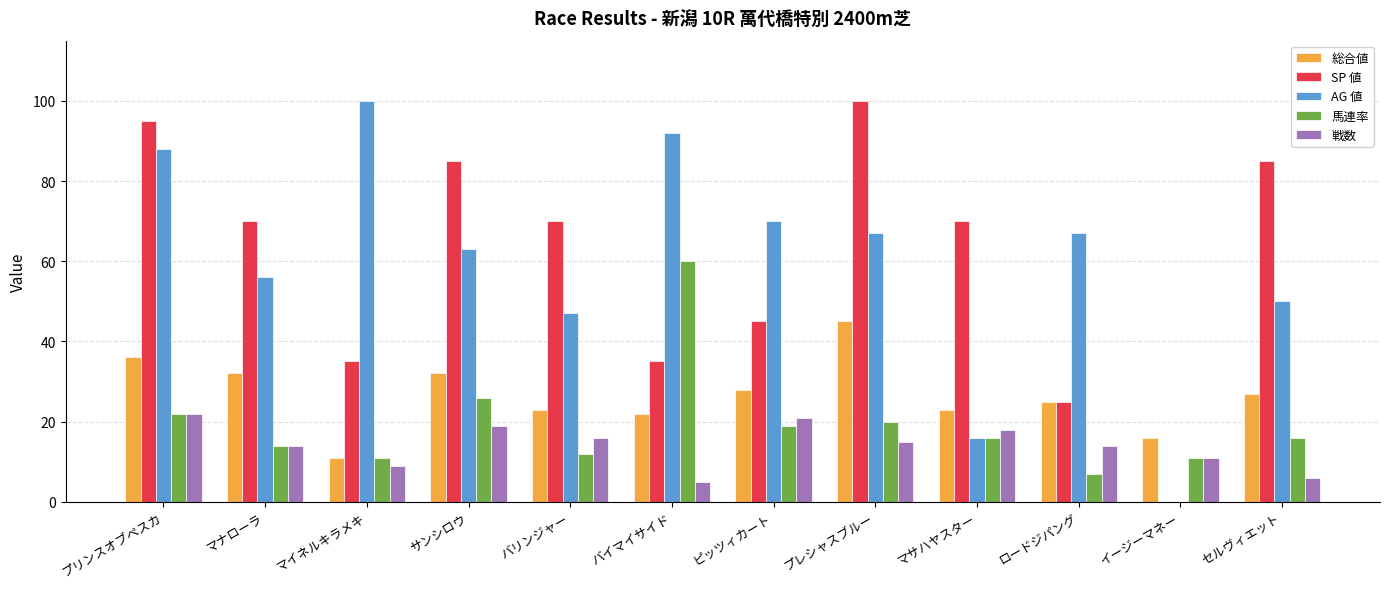

The 総合値 series shows 44 at ピッツィカート. True or false?

False